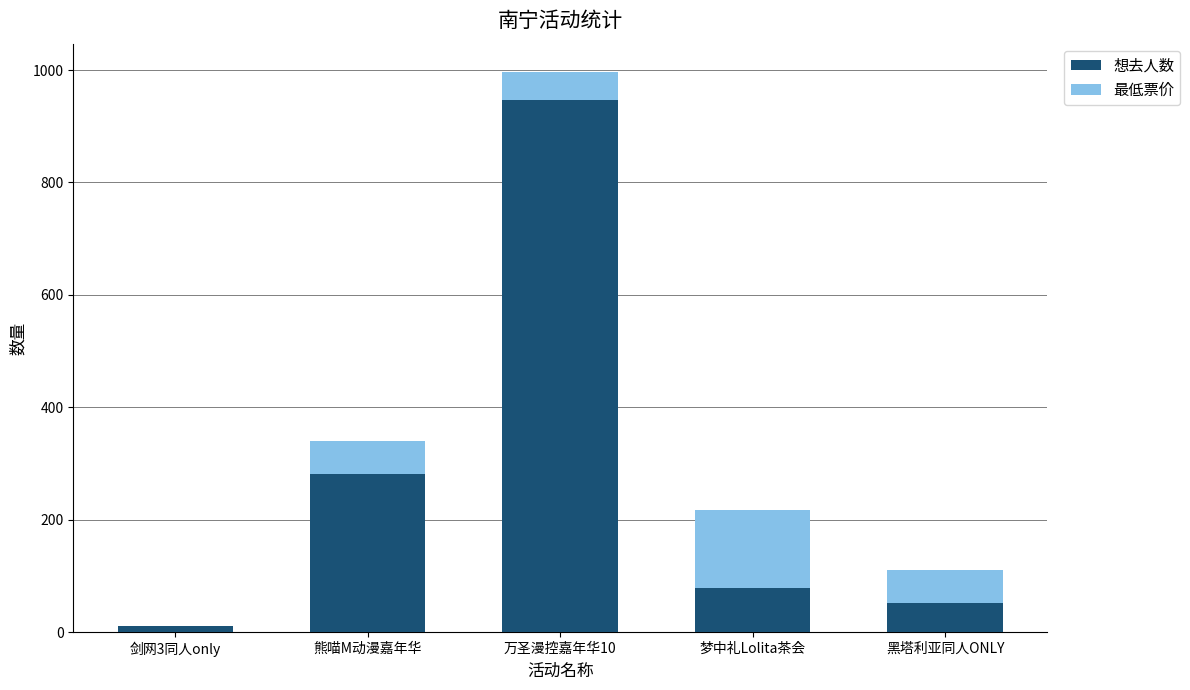

What is the total value across all series at 梦中礼Lolita茶会?

217